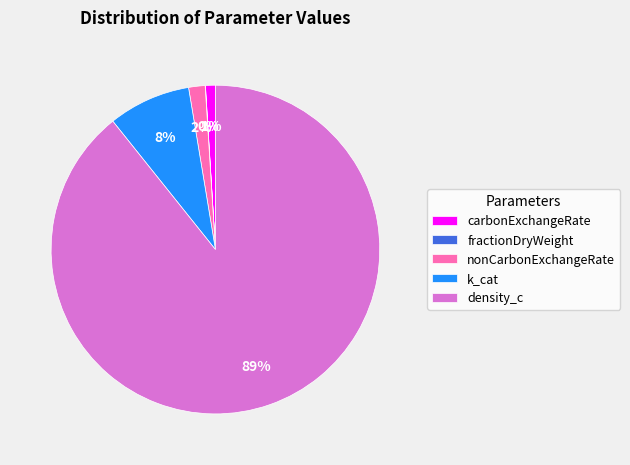

What percentage is the k_cat slice, to the nearest percent?

8%